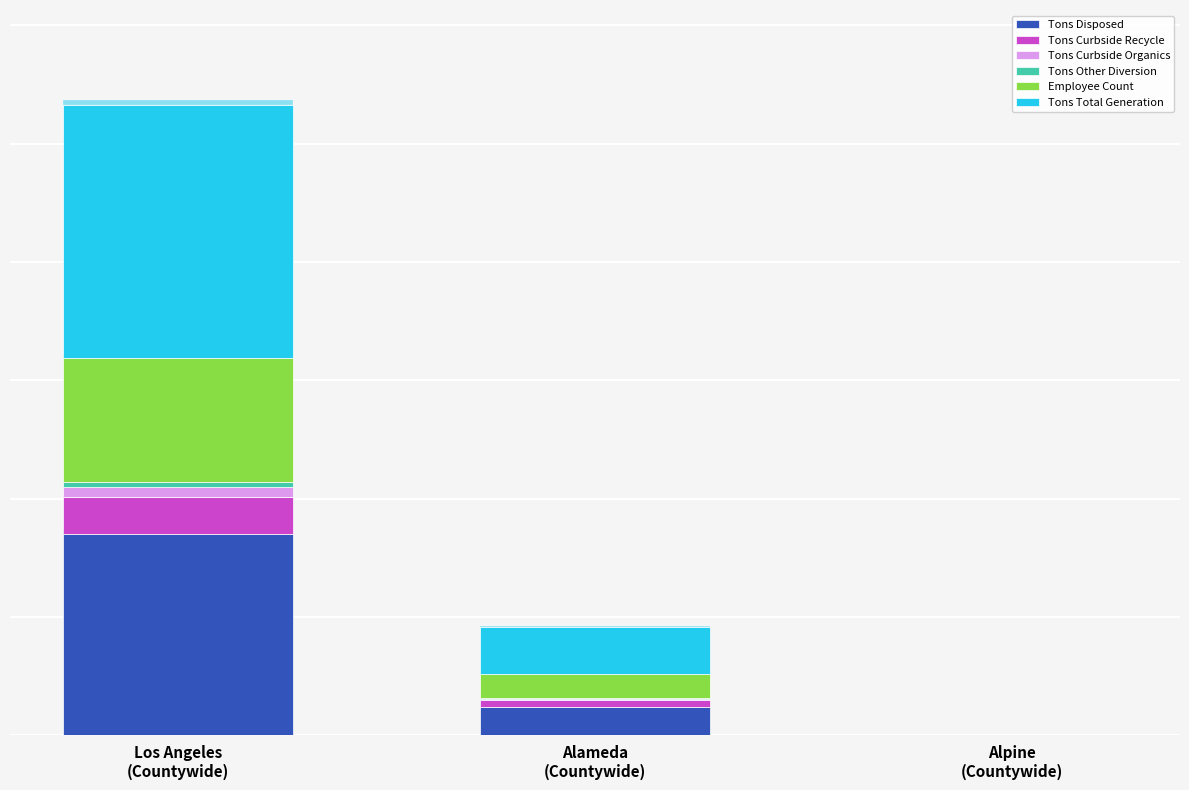

What is the spread (max minus min) of values at Alameda
(Countywide)?

195455.0